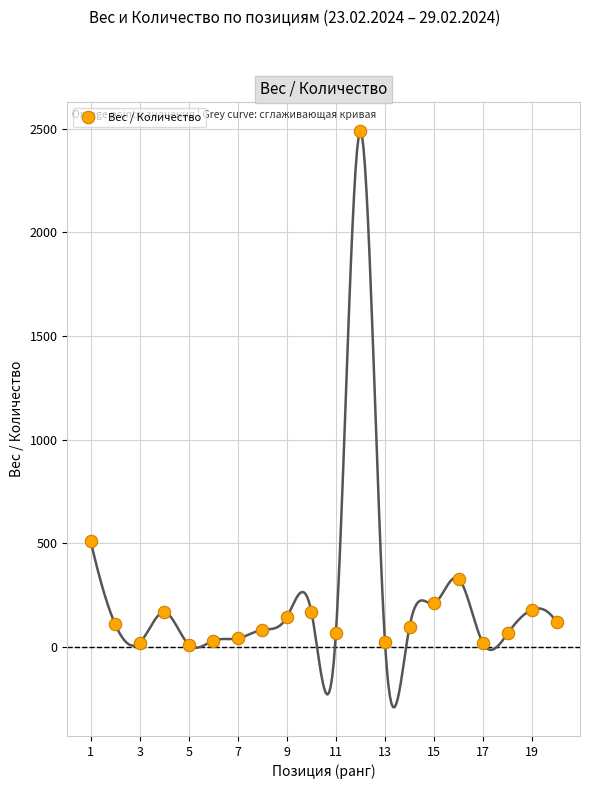

What is the range of Y values (max minus min)?

2476.8